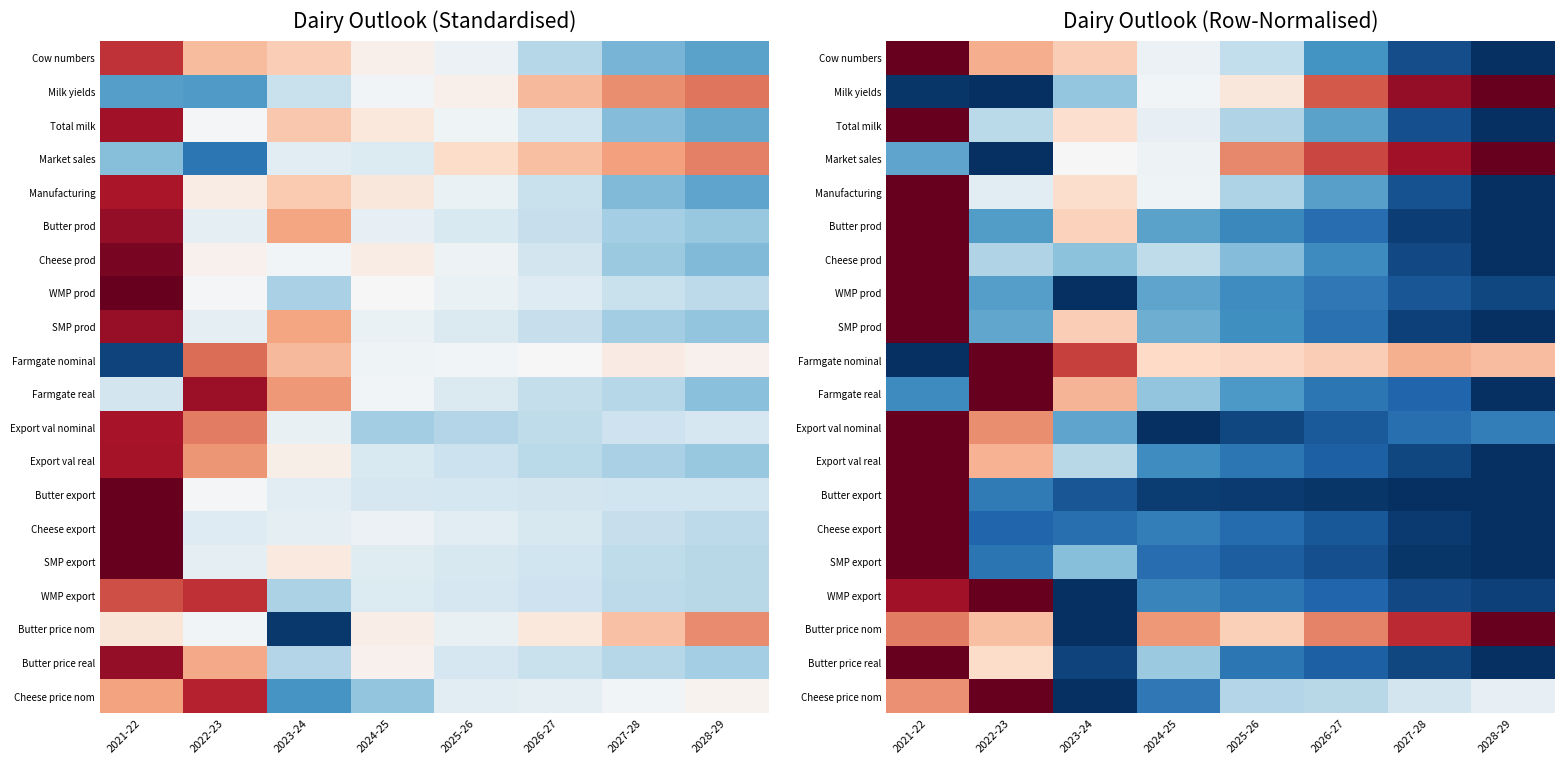

What is the difference between the highest and lowest values at 2023-24?

0.8